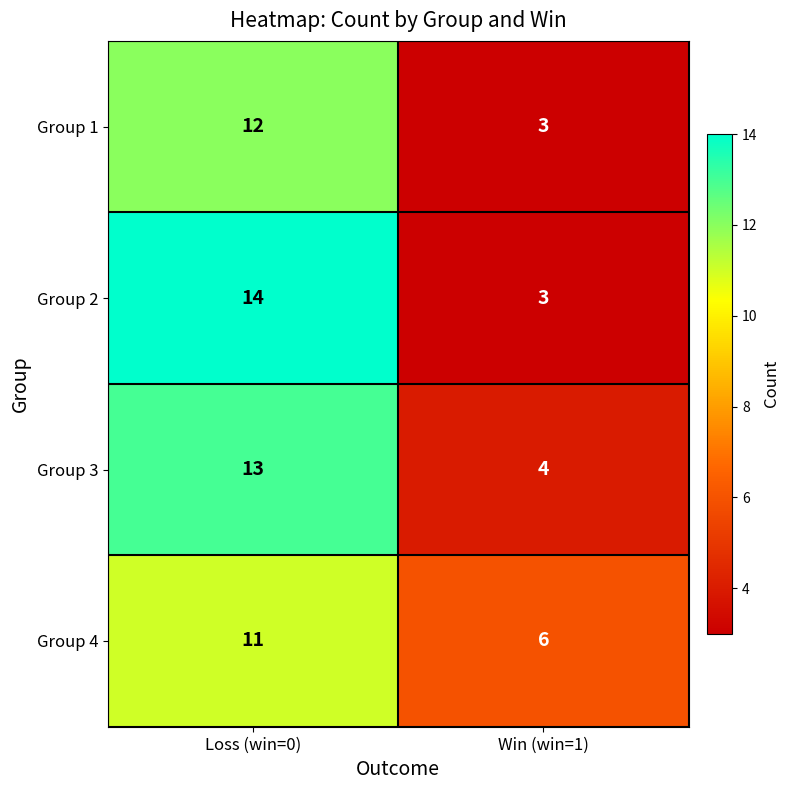

How many data points in Group 2 are less than 14?

1